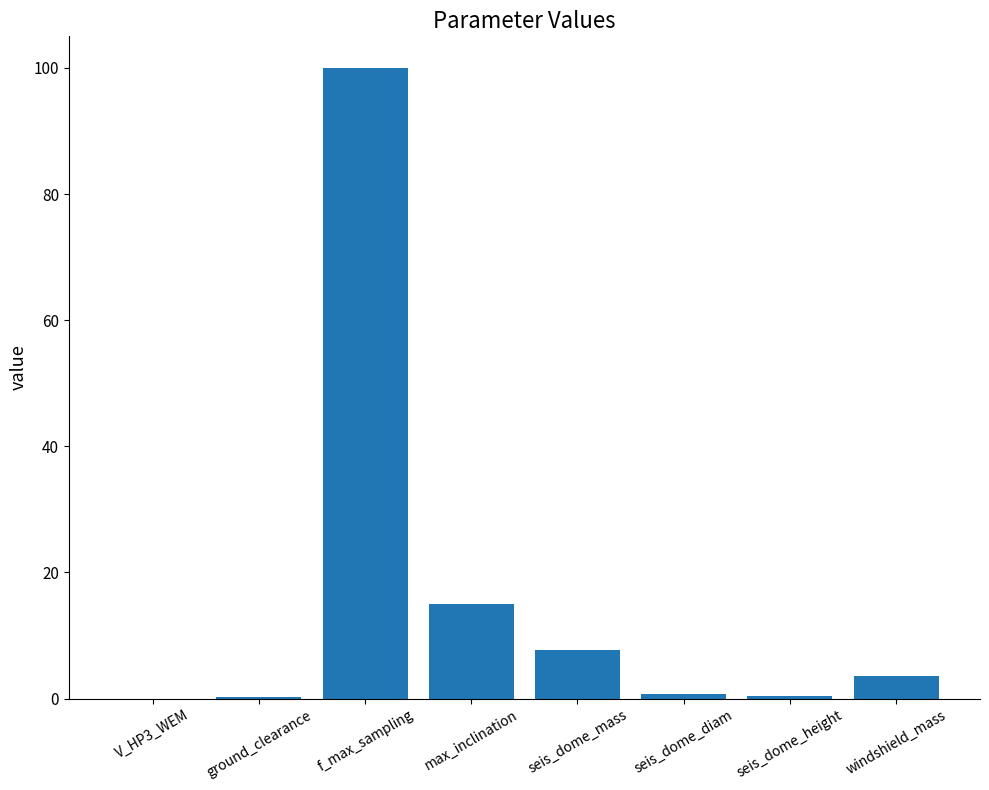

Is it true that the value at f_max_sampling is 132.8?

False